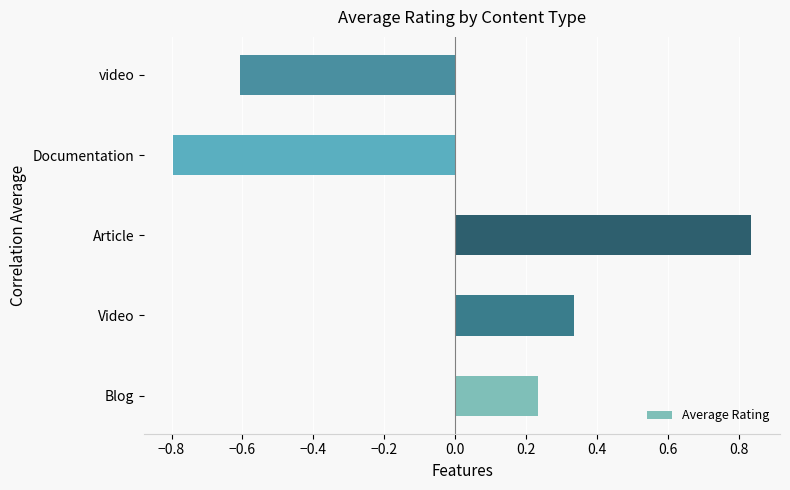

The chart shows a value of -0.8 at Documentation. True or false?

True